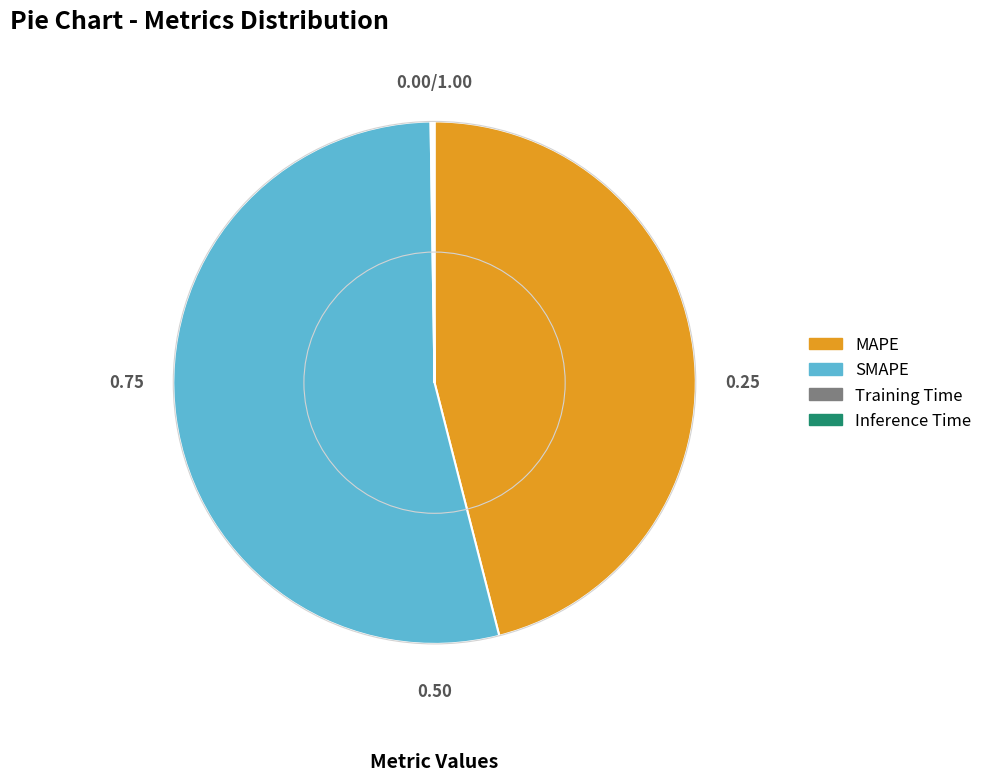

Is there a majority slice in this chart?

Yes